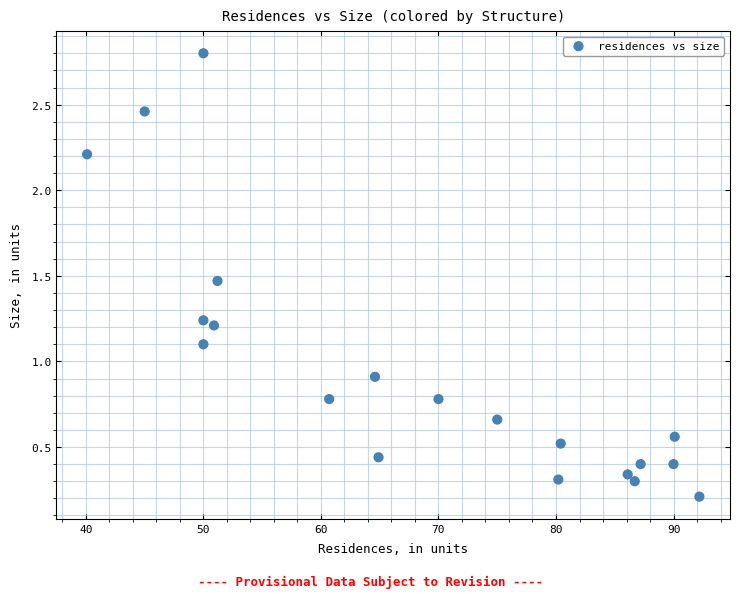

What is the range of X values (max minus min)?

52.1